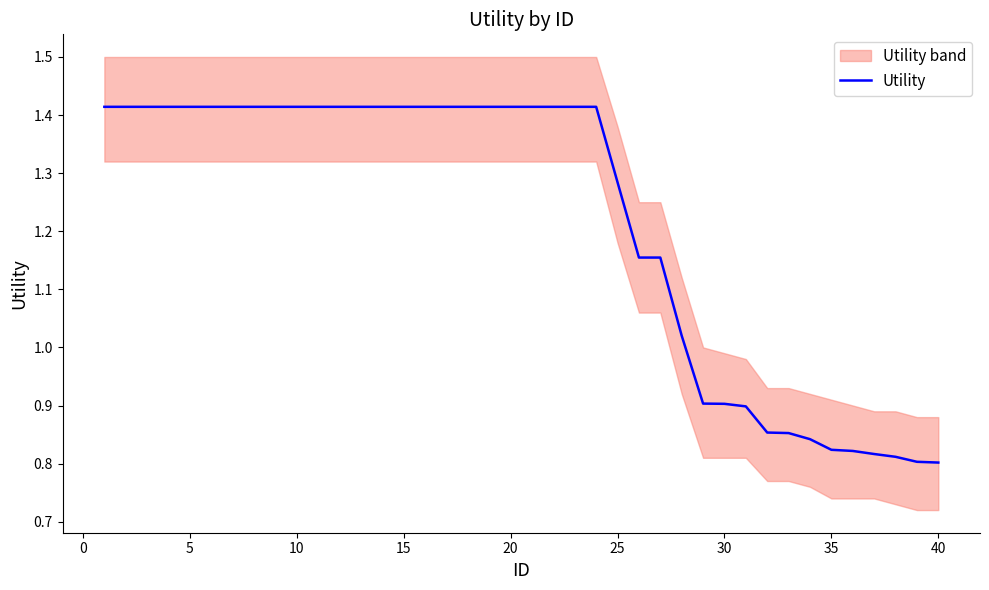

Is it true that the value at 25 is 2.2?

False